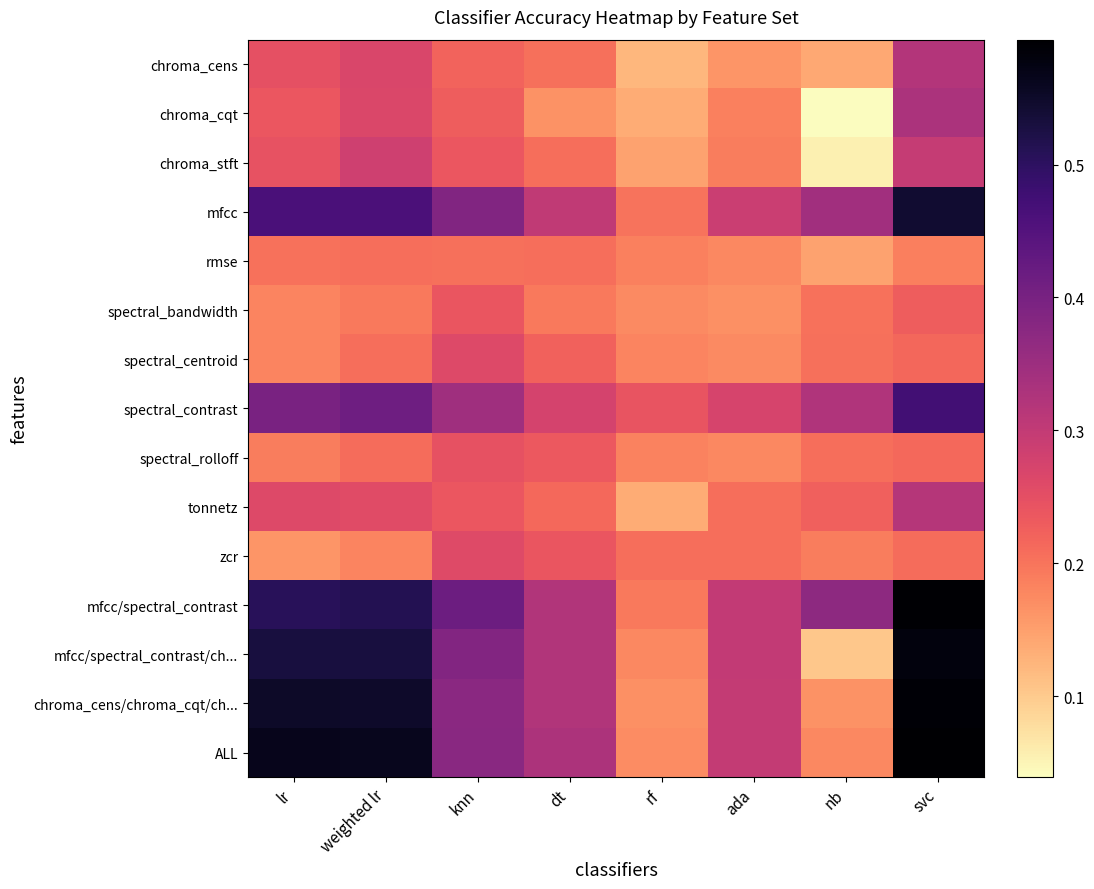

At how many categories does at least one series exceed 0?

8